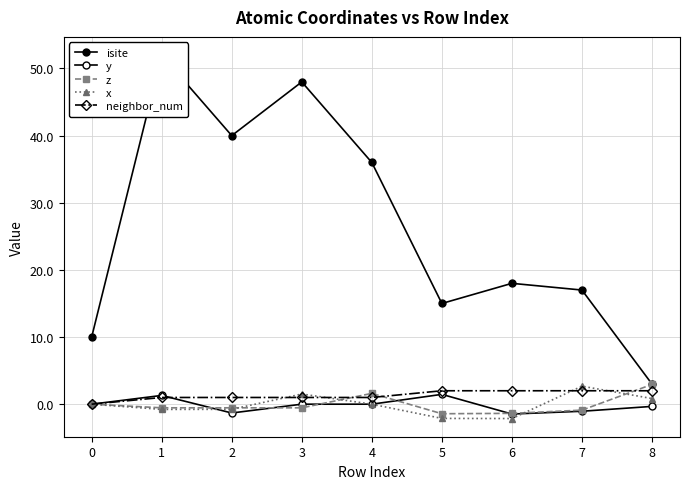

What is the difference between the maximum and minimum values in the z series?

4.4